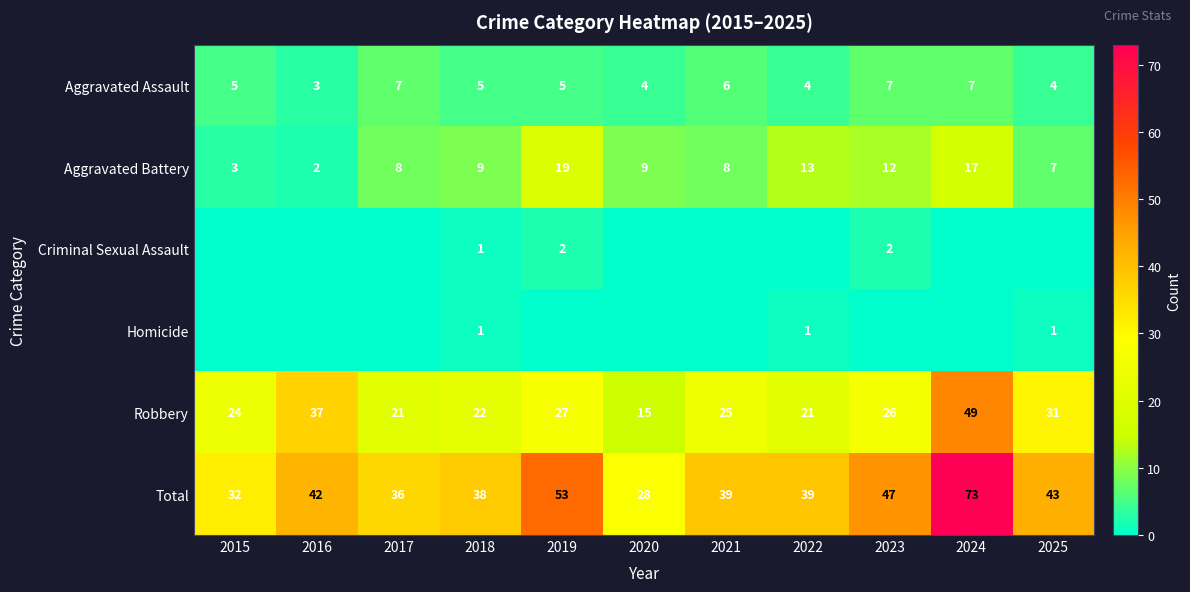

What is the total value across all series at 2015?

64